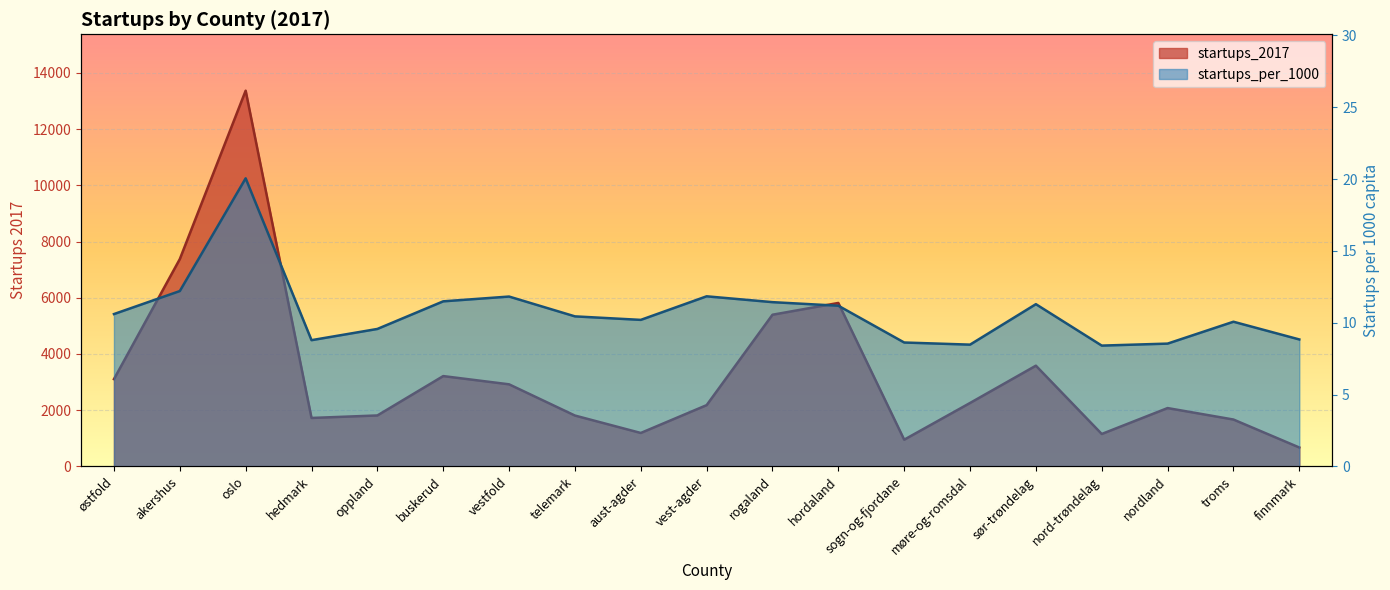

Reading left to right, list all the values displayed in this chart.

startups_2017: østfold=3106.0	akershus=7377.0	oslo=13370.0	hedmark=1724.0	oppland=1813.0	buskerud=3214.0	vestfold=2921.0	telemark=1810.0	aust-agder=1190.0	vest-agder=2180.0	rogaland=5397.0	hordaland=5816.0	sogn-og-fjordane=951.0	møre-og-romsdal=2257.0	sør-trøndelag=3584.0	nord-trøndelag=1154.0	nordland=2076.0	troms=1668.0	finnmark=673.0
startups_per_1000: østfold=10.6	akershus=12.2	oslo=20.1	hedmark=8.8	oppland=9.6	buskerud=11.5	vestfold=11.8	telemark=10.4	aust-agder=10.2	vest-agder=11.8	rogaland=11.4	hordaland=11.2	sogn-og-fjordane=8.6	møre-og-romsdal=8.5	sør-trøndelag=11.3	nord-trøndelag=8.4	nordland=8.5	troms=10.1	finnmark=8.8